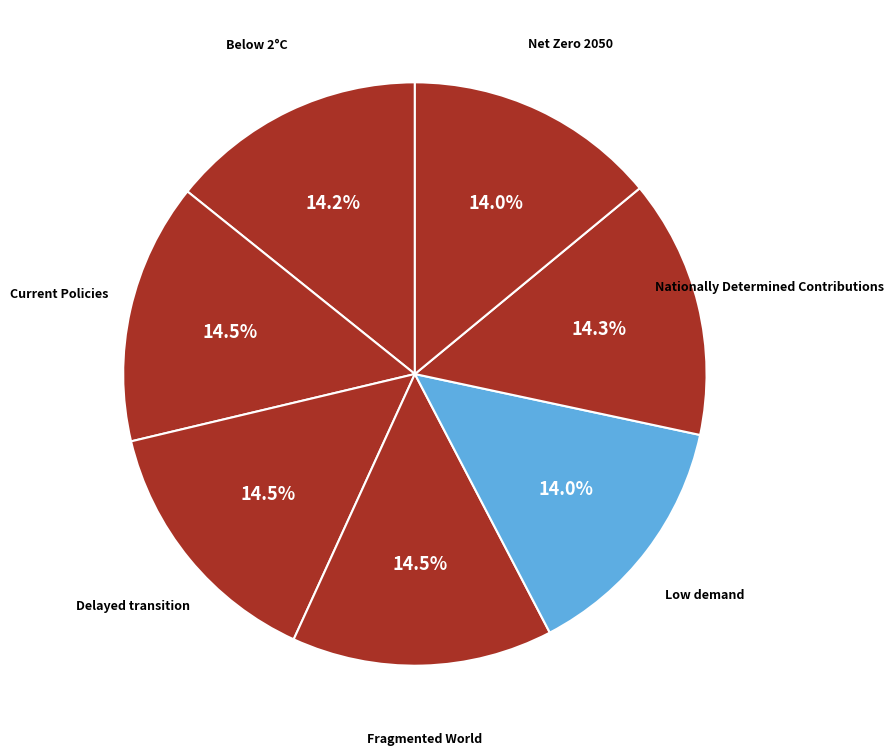

How many segments does this pie chart have?

7